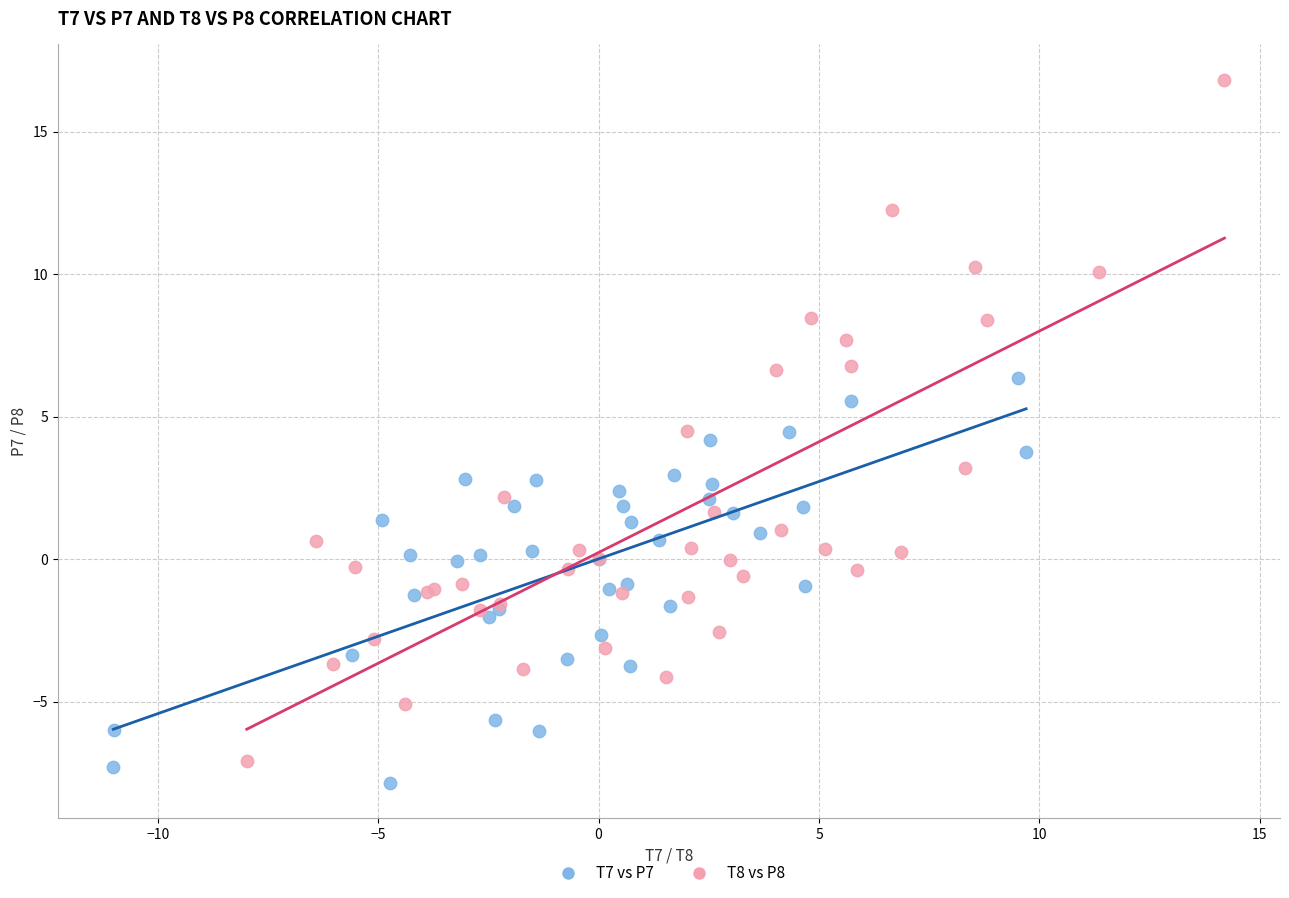

Which series has the widest spread of Y values?

T8 vs P8